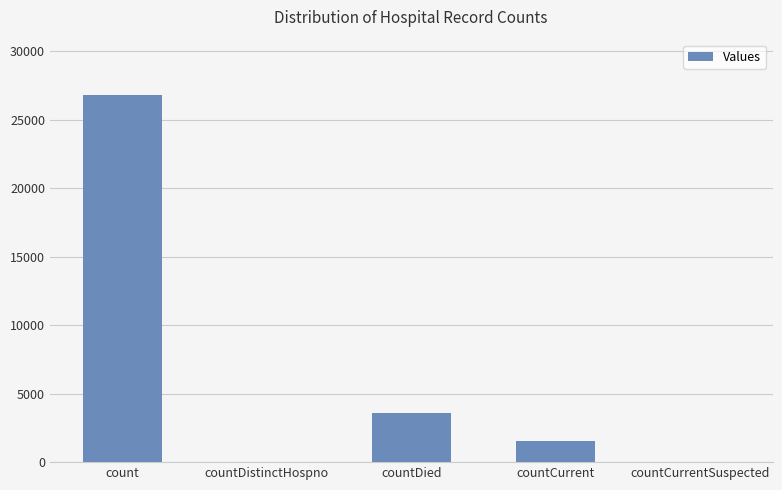

Which label corresponds to the largest value in the chart?

count